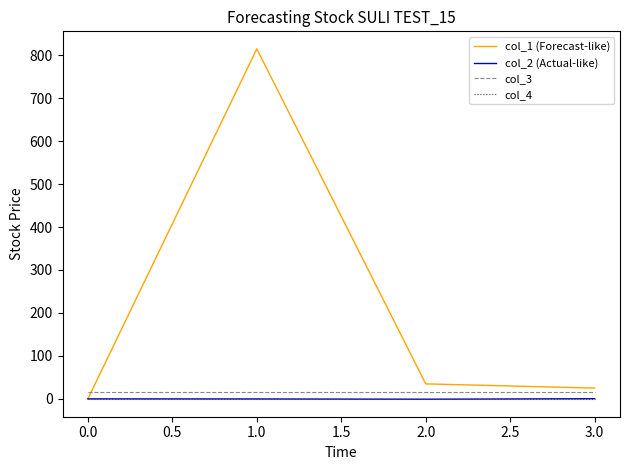

True or false: col_3 and col_4 intersect in this chart.

False